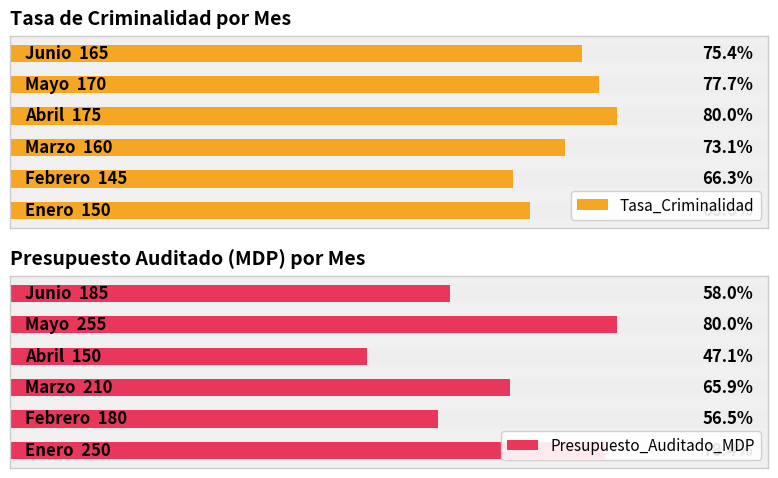

Reading left to right, list all the values displayed in this chart.

Tasa_Criminalidad: 0=150	1=145	2=160	3=175	4=170	5=165
Presupuesto_Auditado_MDP: 0=250	1=180	2=210	3=150	4=255	5=185